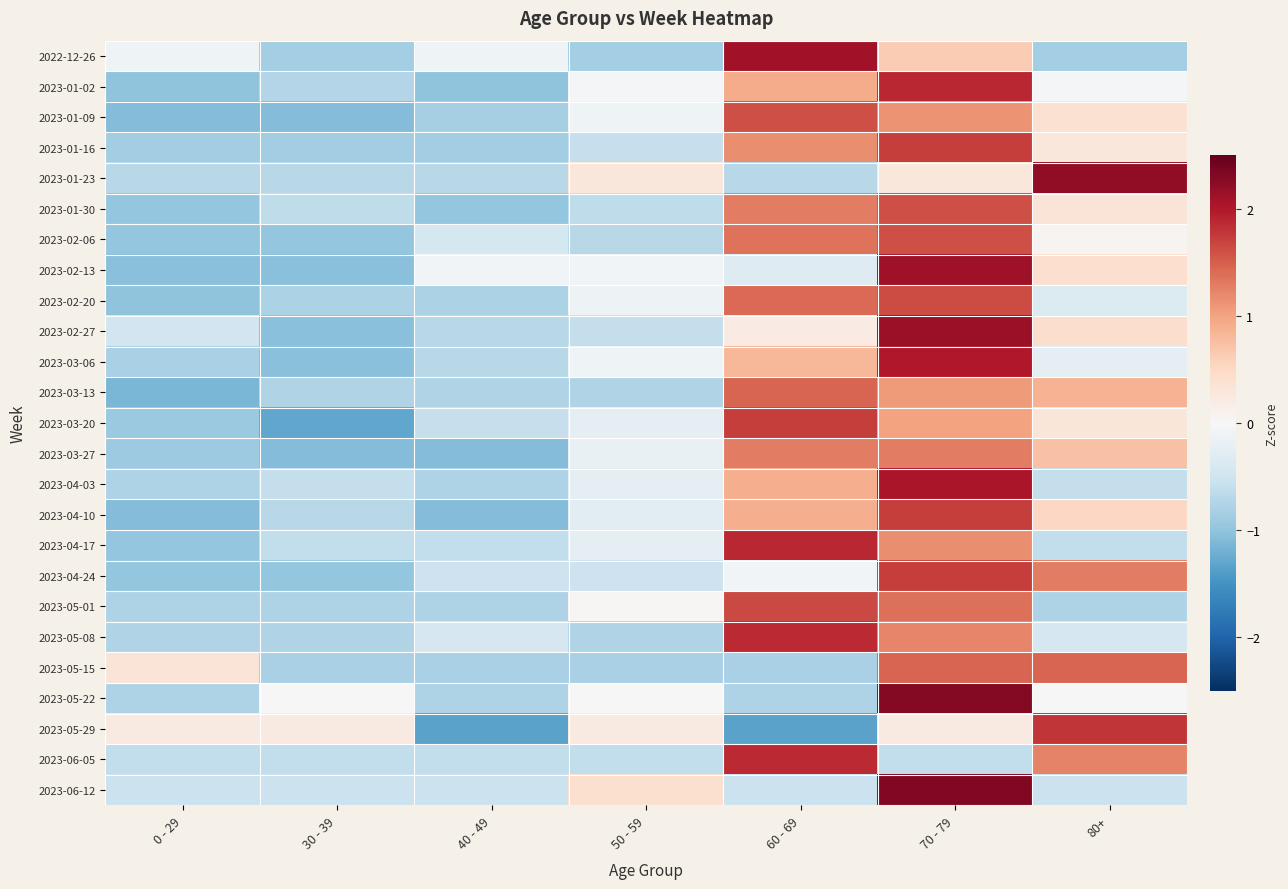

Reading right to left, what are all the values shown in this chart?

2022-12-26: 80+=-0.8	70 - 79=0.6	60 - 69=2.1	50 - 59=-0.8	40 - 49=-0.1	30 - 39=-0.8	0 - 29=-0.1
2023-01-02: 80+=-0.0	70 - 79=1.9	60 - 69=0.9	50 - 59=-0.0	40 - 49=-1.0	30 - 39=-0.7	0 - 29=-1.0
2023-01-09: 80+=0.4	70 - 79=1.1	60 - 69=1.6	50 - 59=-0.1	40 - 49=-0.8	30 - 39=-1.1	0 - 29=-1.1
2023-01-16: 80+=0.3	70 - 79=1.7	60 - 69=1.2	50 - 59=-0.6	40 - 49=-0.9	30 - 39=-0.9	0 - 29=-0.9
2023-01-23: 80+=2.2	70 - 79=0.3	60 - 69=-0.7	50 - 59=0.3	40 - 49=-0.7	30 - 39=-0.7	0 - 29=-0.7
2023-01-30: 80+=0.3	70 - 79=1.6	60 - 69=1.3	50 - 59=-0.6	40 - 49=-1.0	30 - 39=-0.6	0 - 29=-1.0
2023-02-06: 80+=0.1	70 - 79=1.6	60 - 69=1.4	50 - 59=-0.7	40 - 49=-0.4	30 - 39=-1.0	0 - 29=-1.0
2023-02-13: 80+=0.4	70 - 79=2.1	60 - 69=-0.3	50 - 59=-0.1	40 - 49=-0.1	30 - 39=-1.0	0 - 29=-1.0
2023-02-20: 80+=-0.3	70 - 79=1.6	60 - 69=1.4	50 - 59=-0.1	40 - 49=-0.8	30 - 39=-0.8	0 - 29=-1.0
2023-02-27: 80+=0.4	70 - 79=2.1	60 - 69=0.2	50 - 59=-0.6	40 - 49=-0.7	30 - 39=-1.0	0 - 29=-0.5
2023-03-06: 80+=-0.2	70 - 79=2.0	60 - 69=0.8	50 - 59=-0.1	40 - 49=-0.7	30 - 39=-1.0	0 - 29=-0.8
2023-03-13: 80+=0.9	70 - 79=1.1	60 - 69=1.5	50 - 59=-0.7	40 - 49=-0.7	30 - 39=-0.7	0 - 29=-1.1
2023-03-20: 80+=0.3	70 - 79=1.0	60 - 69=1.7	50 - 59=-0.2	40 - 49=-0.6	30 - 39=-1.3	0 - 29=-0.9
2023-03-27: 80+=0.7	70 - 79=1.3	60 - 69=1.3	50 - 59=-0.2	40 - 49=-1.1	30 - 39=-1.1	0 - 29=-0.9
2023-04-03: 80+=-0.6	70 - 79=2.0	60 - 69=0.9	50 - 59=-0.2	40 - 49=-0.8	30 - 39=-0.6	0 - 29=-0.8
2023-04-10: 80+=0.5	70 - 79=1.7	60 - 69=0.9	50 - 59=-0.3	40 - 49=-1.1	30 - 39=-0.7	0 - 29=-1.1
2023-04-17: 80+=-0.6	70 - 79=1.2	60 - 69=1.9	50 - 59=-0.3	40 - 49=-0.6	30 - 39=-0.6	0 - 29=-1.0
2023-04-24: 80+=1.3	70 - 79=1.7	60 - 69=-0.1	50 - 59=-0.5	40 - 49=-0.5	30 - 39=-1.0	0 - 29=-1.0
2023-05-01: 80+=-0.8	70 - 79=1.4	60 - 69=1.7	50 - 59=0.0	40 - 49=-0.8	30 - 39=-0.8	0 - 29=-0.8
2023-05-08: 80+=-0.4	70 - 79=1.2	60 - 69=1.9	50 - 59=-0.7	40 - 49=-0.4	30 - 39=-0.7	0 - 29=-0.7
2023-05-15: 80+=1.5	70 - 79=1.5	60 - 69=-0.8	50 - 59=-0.8	40 - 49=-0.8	30 - 39=-0.8	0 - 29=0.3
2023-05-22: 80+=0.0	70 - 79=2.3	60 - 69=-0.8	50 - 59=0.0	40 - 49=-0.8	30 - 39=0.0	0 - 29=-0.8
2023-05-29: 80+=1.8	70 - 79=0.2	60 - 69=-1.3	50 - 59=0.2	40 - 49=-1.3	30 - 39=0.2	0 - 29=0.2
2023-06-05: 80+=1.2	70 - 79=-0.6	60 - 69=1.9	50 - 59=-0.6	40 - 49=-0.6	30 - 39=-0.6	0 - 29=-0.6
2023-06-12: 80+=-0.5	70 - 79=2.3	60 - 69=-0.5	50 - 59=0.4	40 - 49=-0.5	30 - 39=-0.5	0 - 29=-0.5